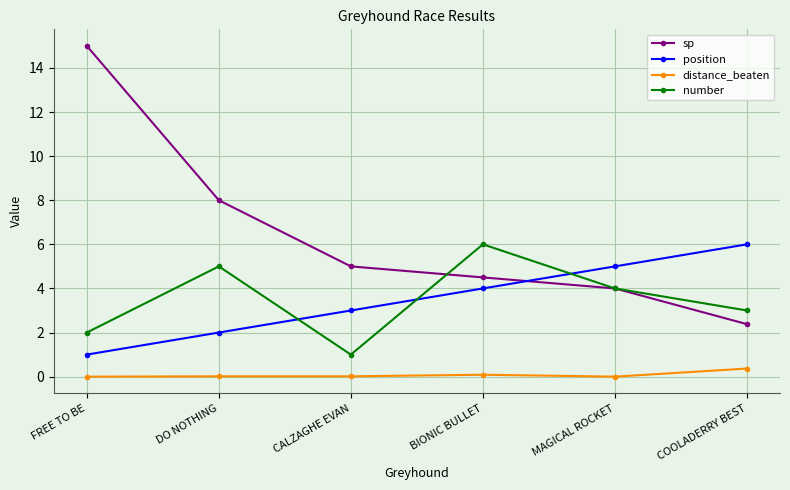

The value of position at CALZAGHE EVAN is 3.0. True or false?

True